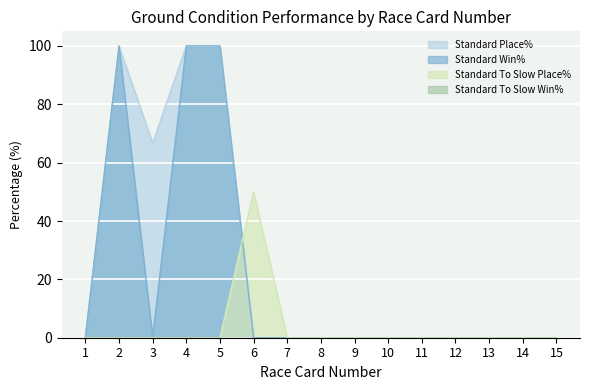

At how many categories does at least one series exceed 4?

5